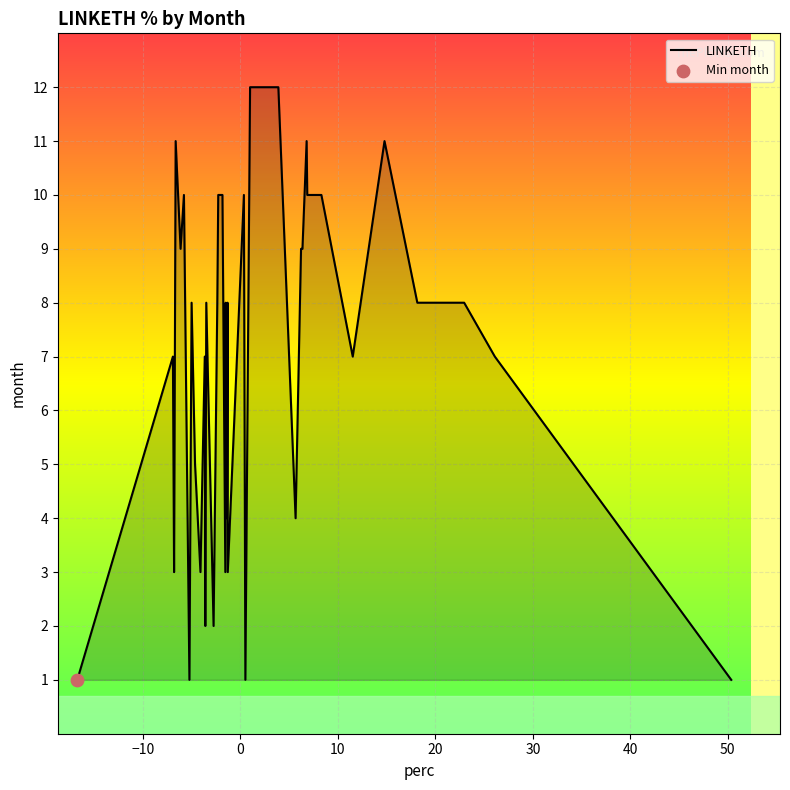

What is the greatest value displayed?

12